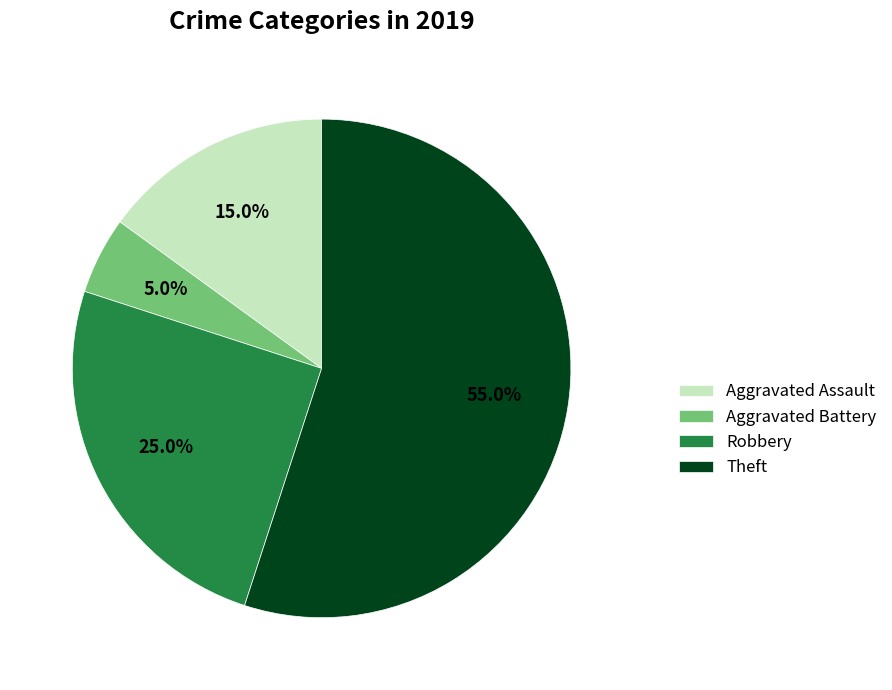

True or false: Aggravated Battery accounts for 5% of the total.

True